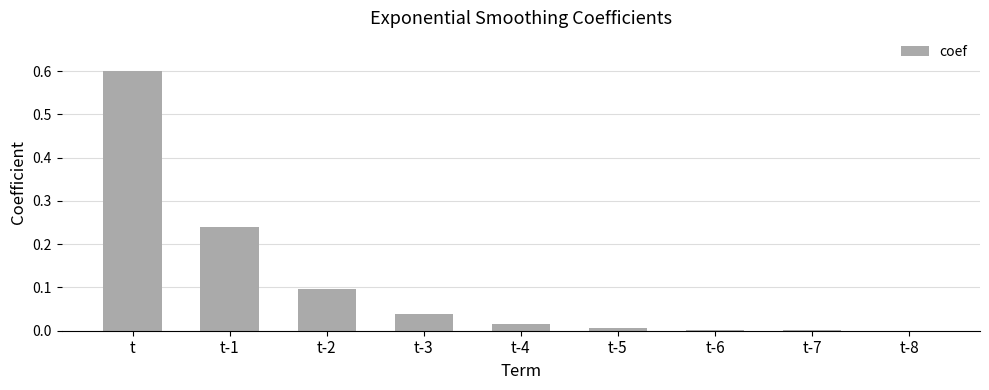

Which label corresponds to the largest value in the chart?

t